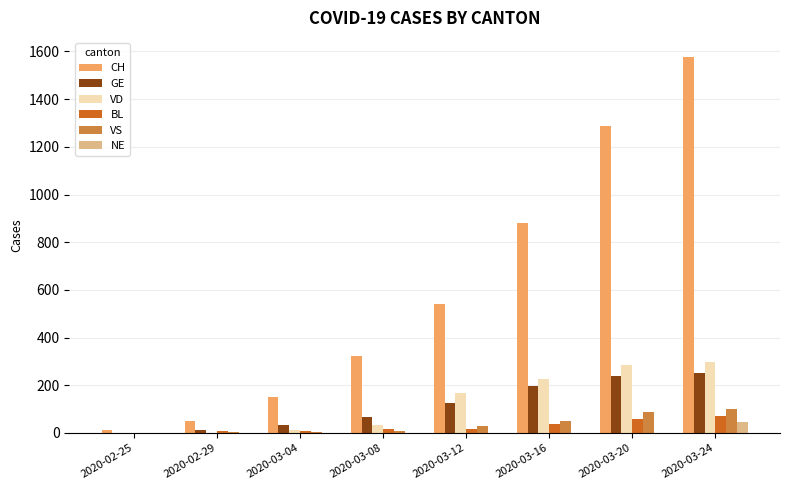

Which series has the largest total across all categories?

CH